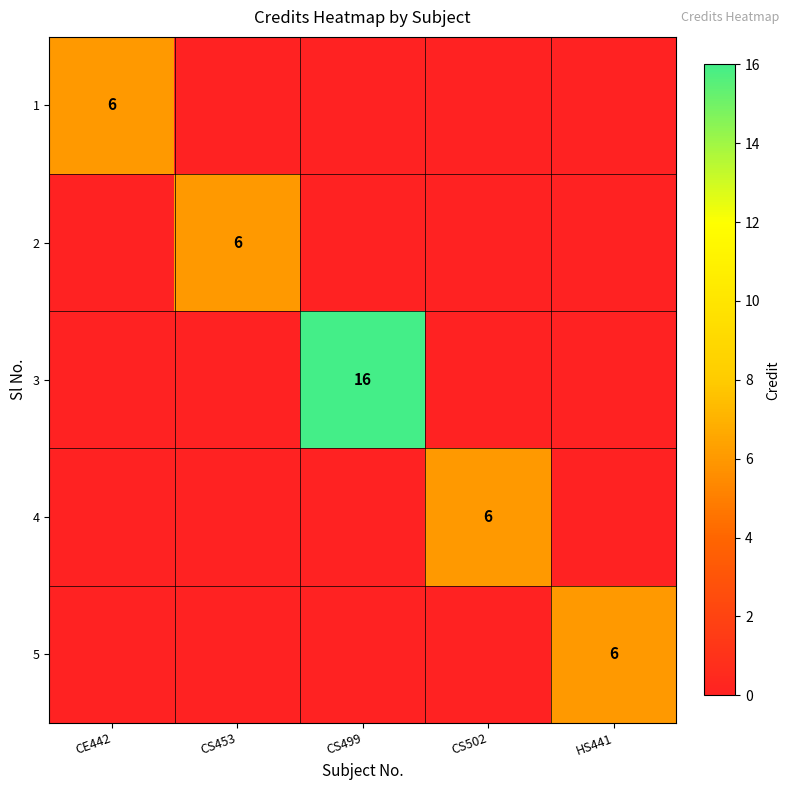

How many 1 values are between 0 and 1?

4